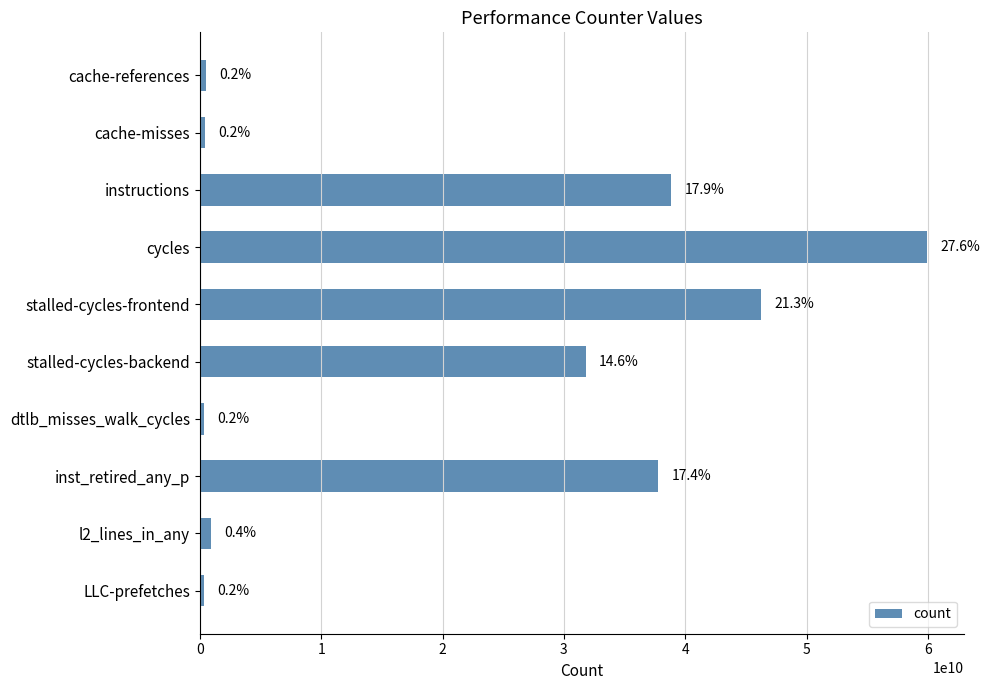

List the labels in order of value, largest first.

cycles, stalled-cycles-frontend, instructions, inst_retired_any_p, stalled-cycles-backend, l2_lines_in_any, cache-references, cache-misses, LLC-prefetches, dtlb_misses_walk_cycles